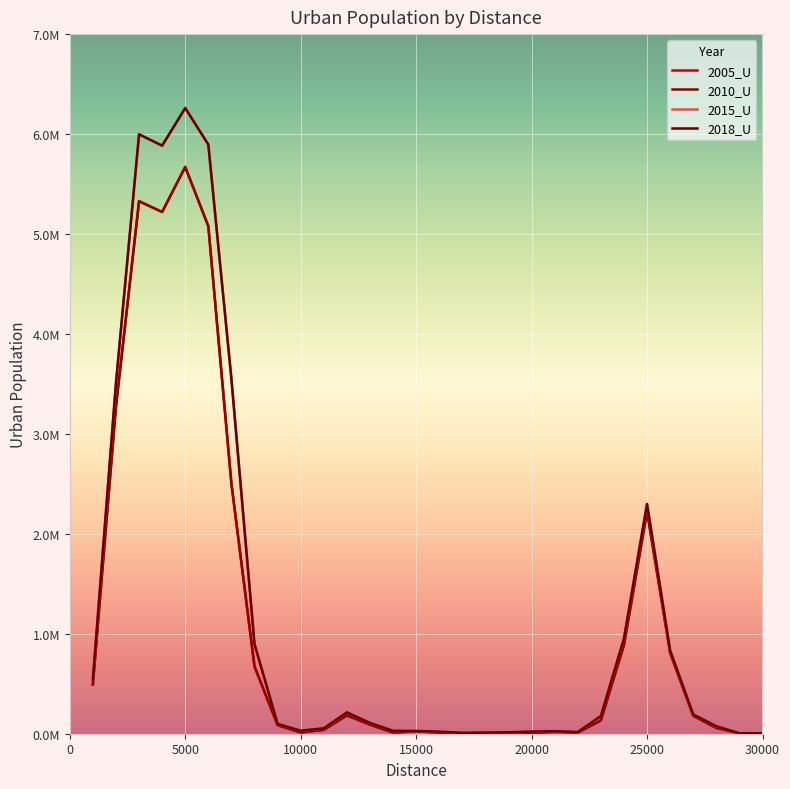

True or false: 2005_U and 2018_U cross at least once.

False